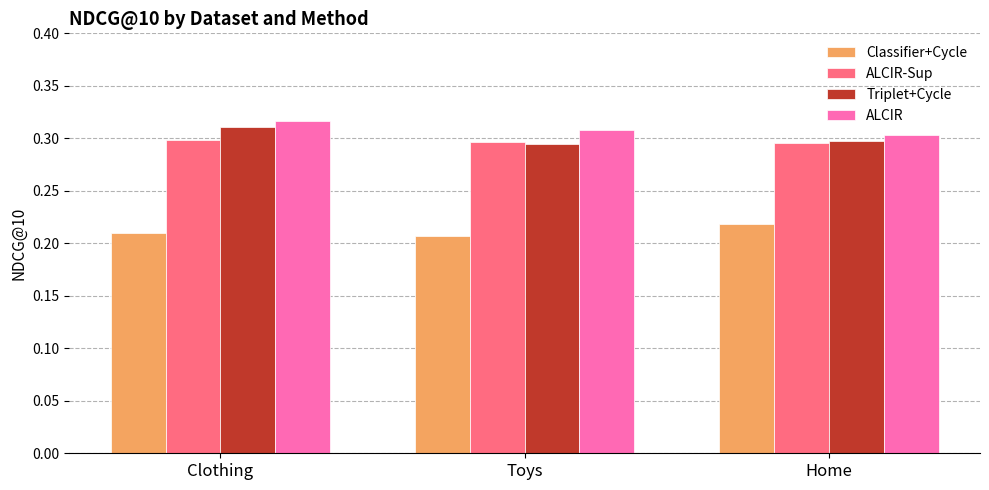

Which label corresponds to the largest value in the chart?

Clothing